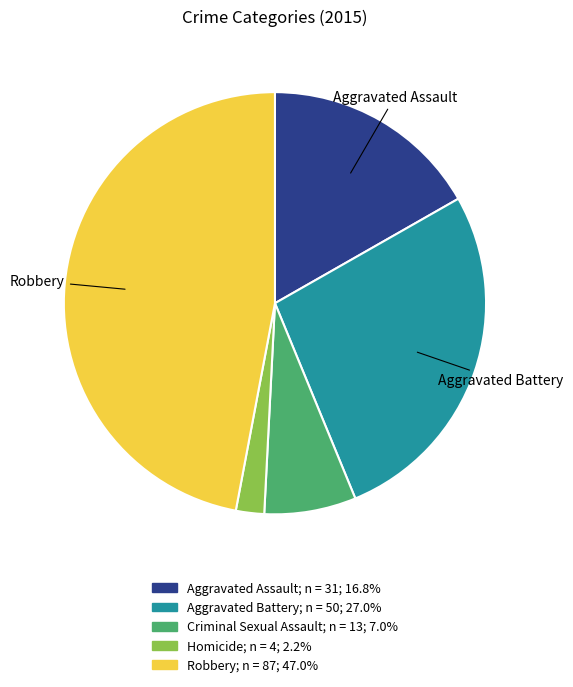

Does any single category account for the majority?

No